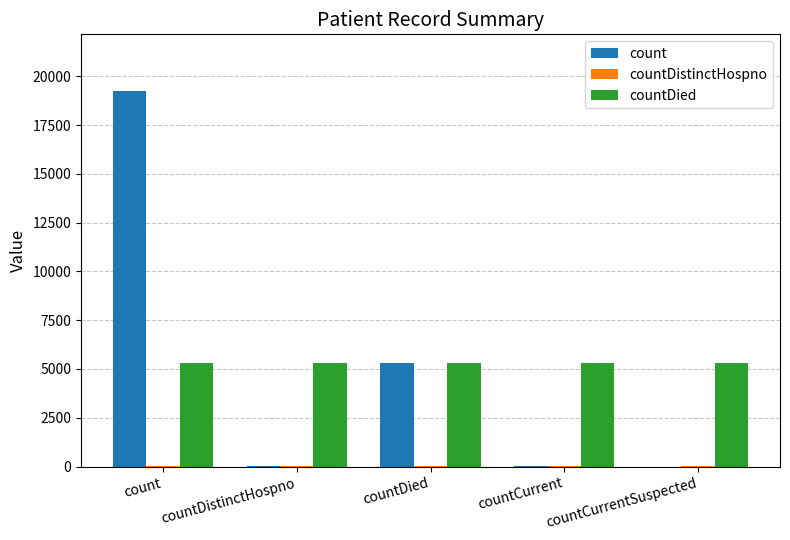

The value of countDied at countCurrentSuspected is 7742. True or false?

False